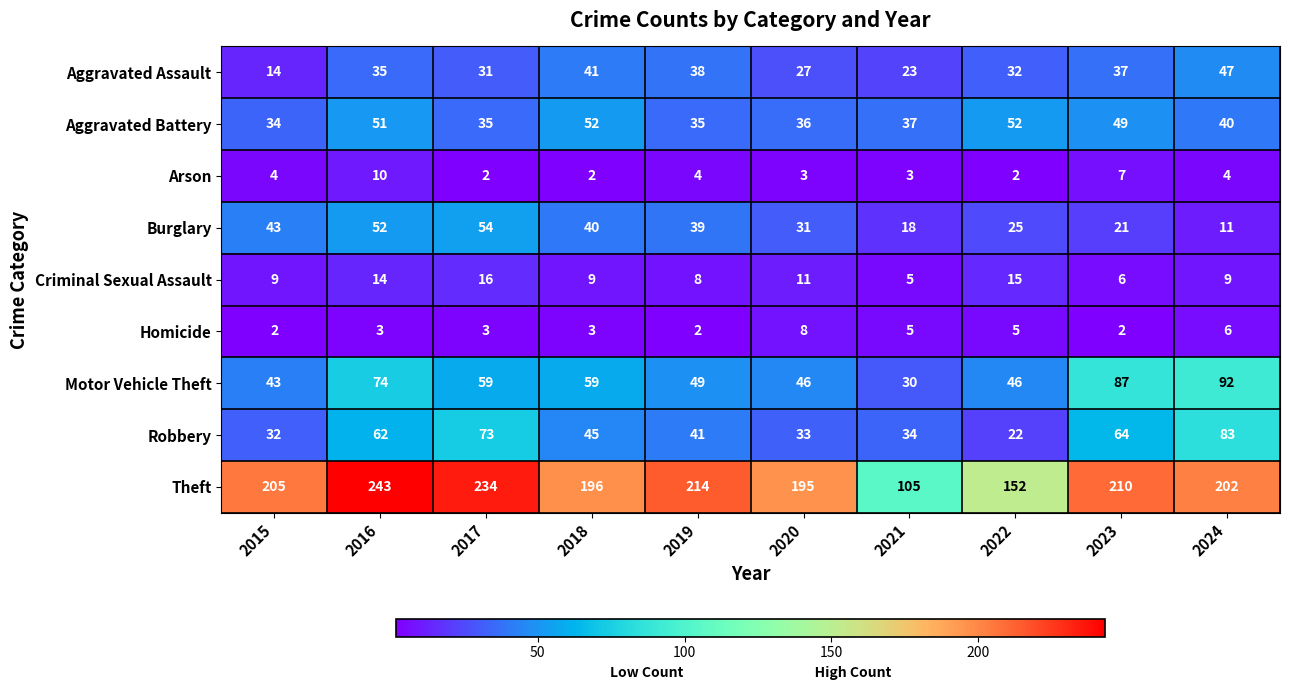

What is the difference between the maximum and minimum values in the Arson series?

8